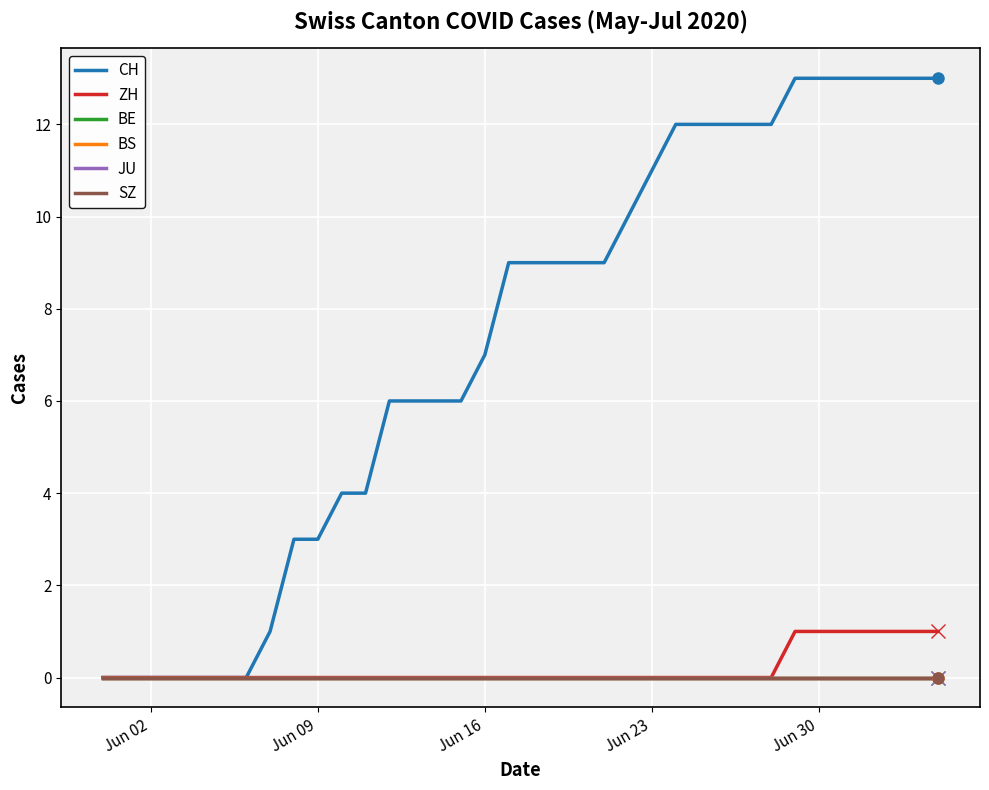

True or false: BE and CH cross at least once.

False